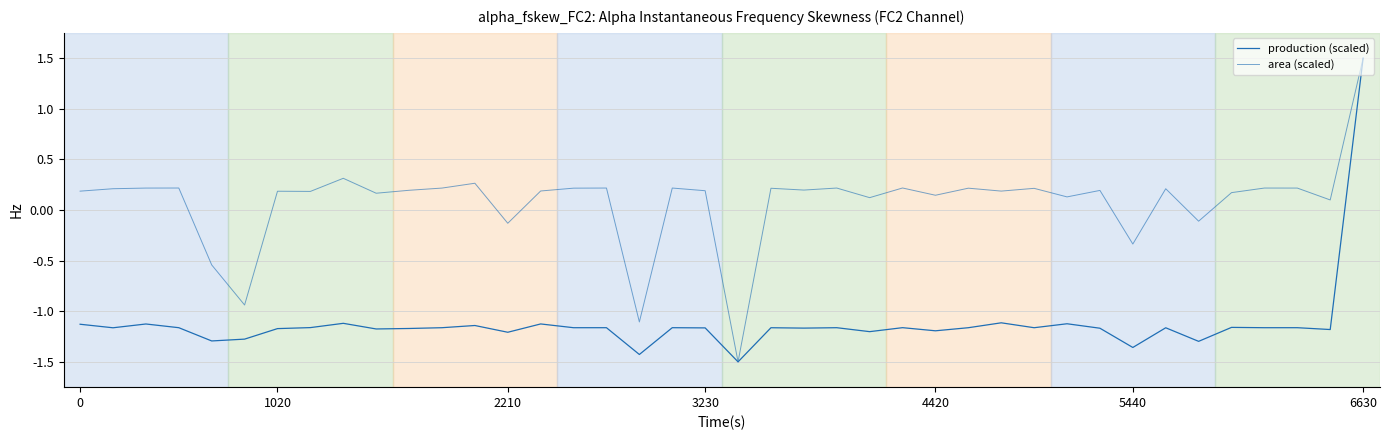

True or false: production (scaled) and area (scaled) cross at least once.

False